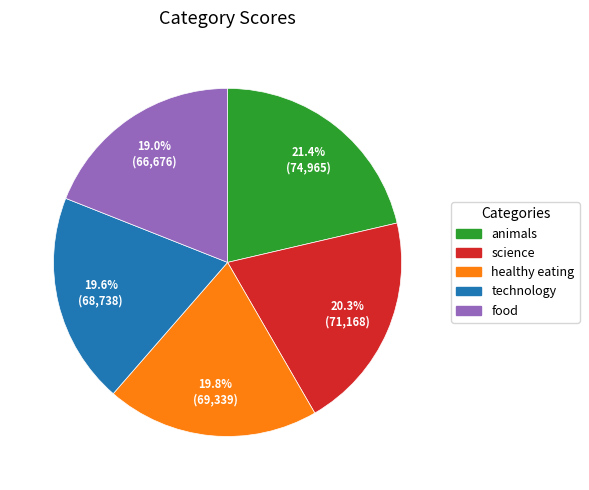

Count the number of slices in the pie.

5